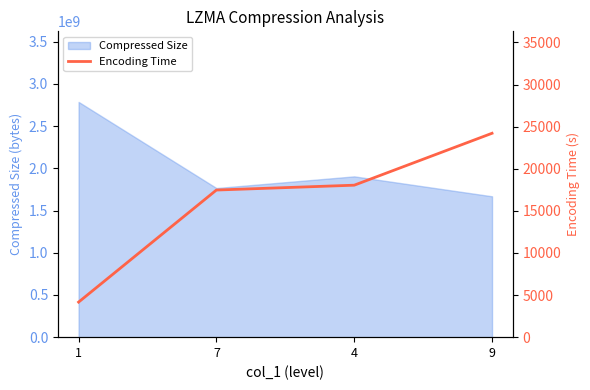

What position from the left is 4?

3